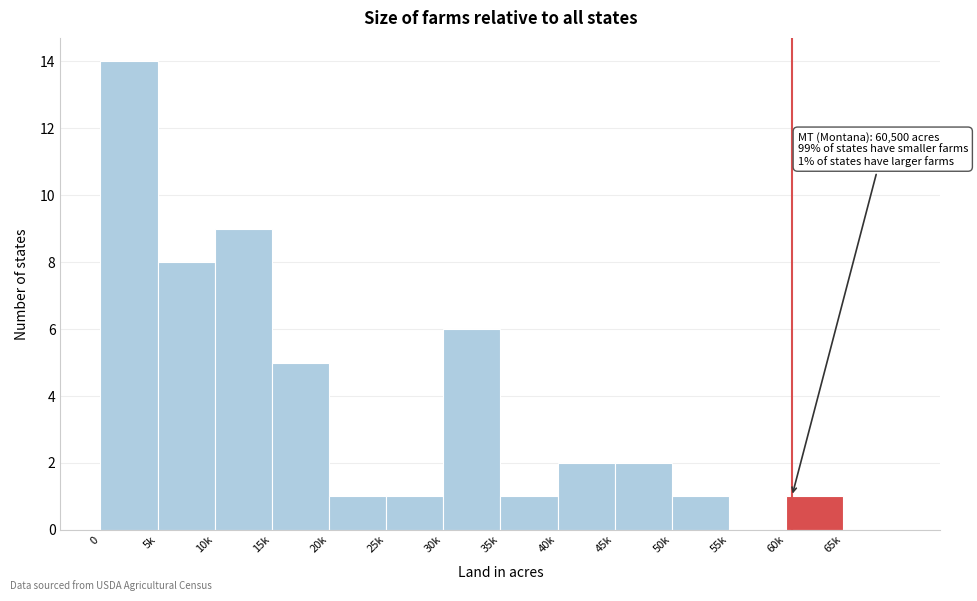

Reading left to right, what are all the values shown in this chart?

0=14	5k=8	10k=9	15k=5	20k=1	25k=1	30k=6	35k=1	40k=2	45k=2	50k=1	55k=0	60k=1	65k=0